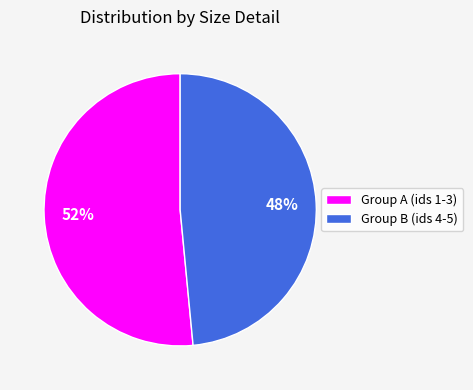

Do Group A (ids 1-3) and Group B (ids 4-5) together represent more than half of the pie?

Yes